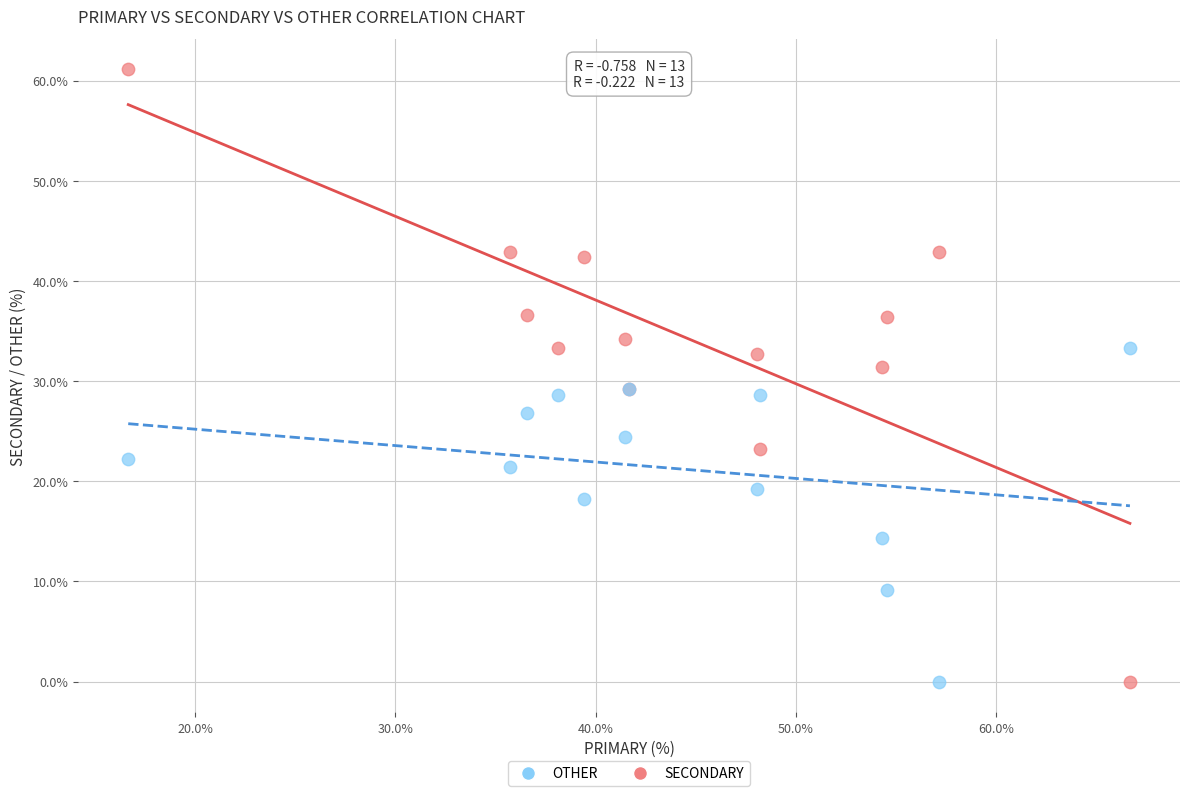

Which series contains the highest Y value?

SECONDARY